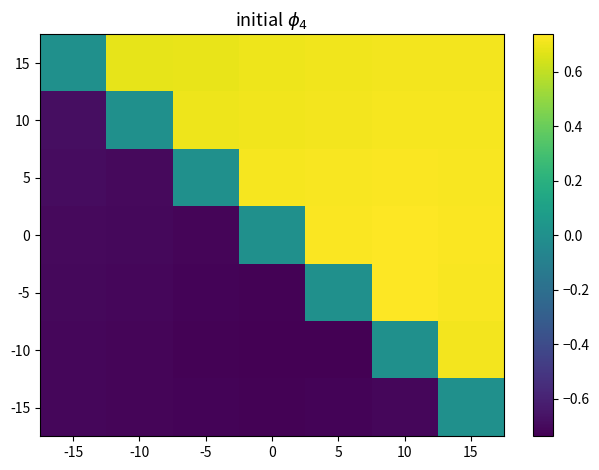

Reading left to right, what are all the values shown in this chart?

15: -15=0.0	-10=0.7	-5=0.7	0=0.7	5=0.7	10=0.7	15=0.7
10: -15=-0.7	-10=0.0	-5=0.7	0=0.7	5=0.7	10=0.7	15=0.7
5: -15=-0.7	-10=-0.7	-5=0.0	0=0.7	5=0.7	10=0.7	15=0.7
0: -15=-0.7	-10=-0.7	-5=-0.7	0=0.0	5=0.7	10=0.7	15=0.7
-5: -15=-0.7	-10=-0.7	-5=-0.7	0=-0.7	5=0.0	10=0.7	15=0.7
-10: -15=-0.7	-10=-0.7	-5=-0.7	0=-0.7	5=-0.7	10=0.0	15=0.7
-15: -15=-0.7	-10=-0.7	-5=-0.7	0=-0.7	5=-0.7	10=-0.7	15=0.0